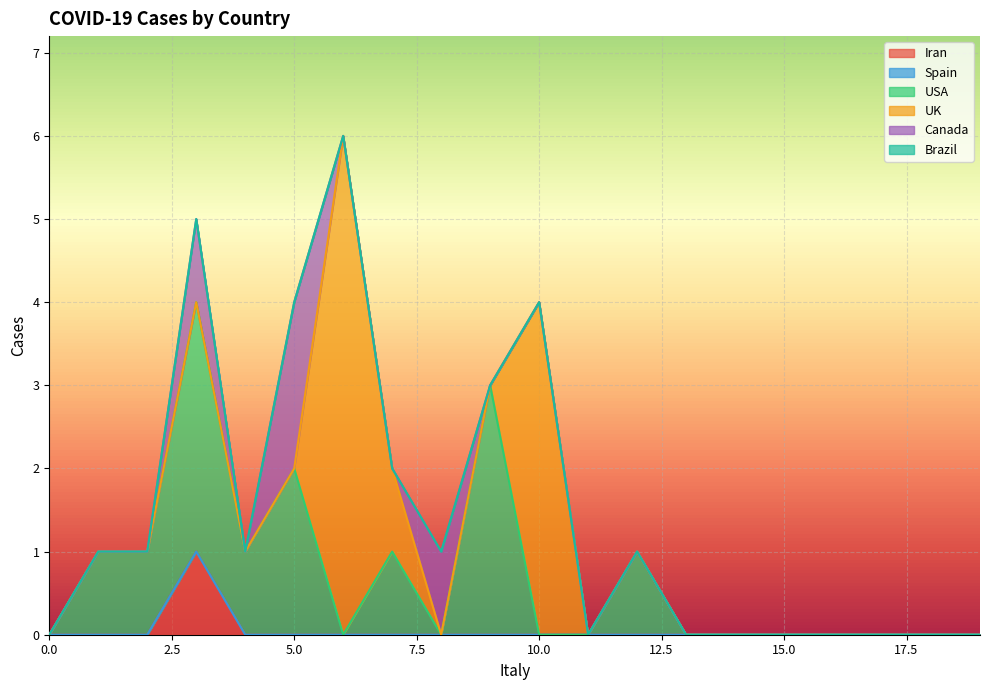

True or false: Iran and Canada intersect in this chart.

False